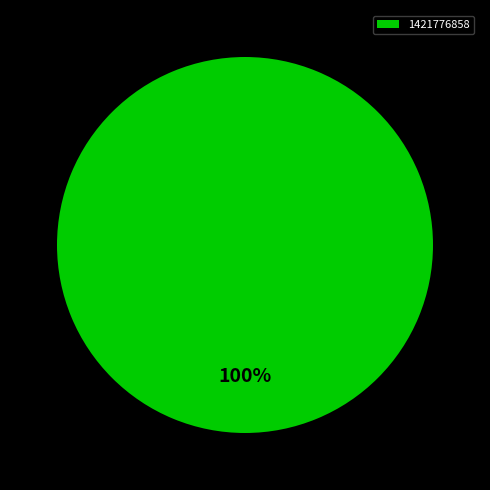

The 1421776858 slice represents 100% of the pie. True or false?

True